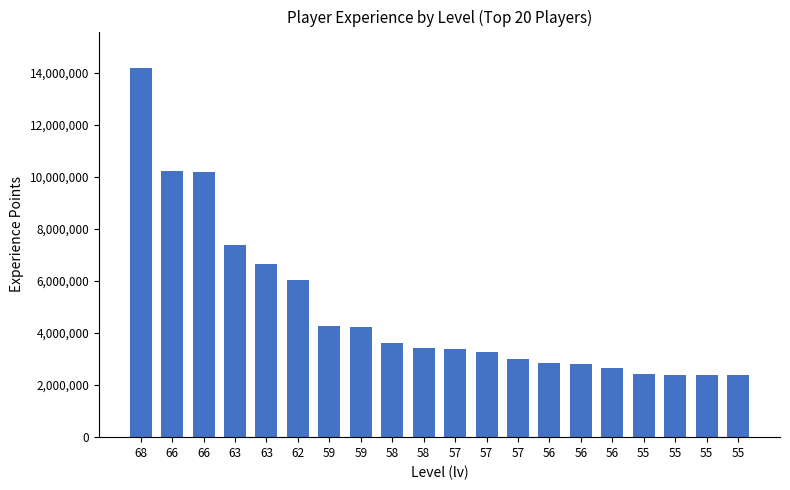

At which label is the value closest to 8279943?

63